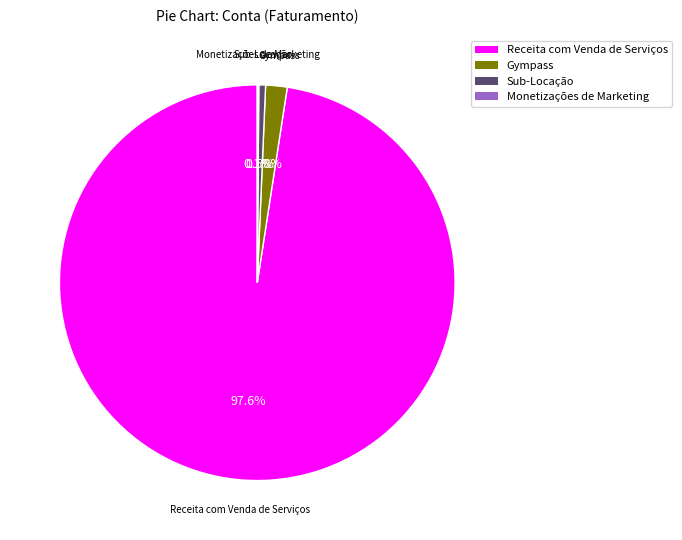

Is there a majority slice in this chart?

Yes